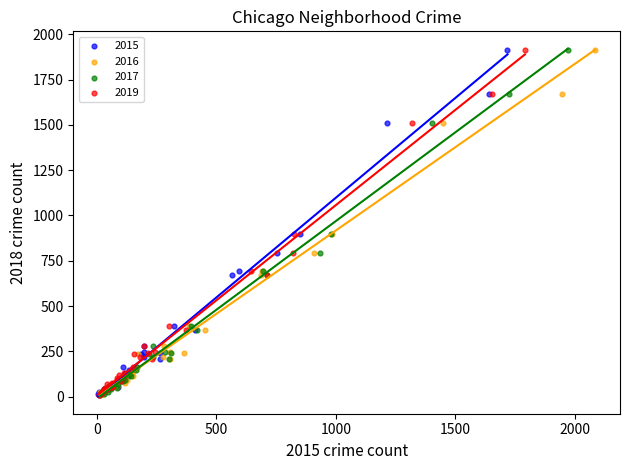

What are all the series names shown in the legend?

2015, 2016, 2017, 2019